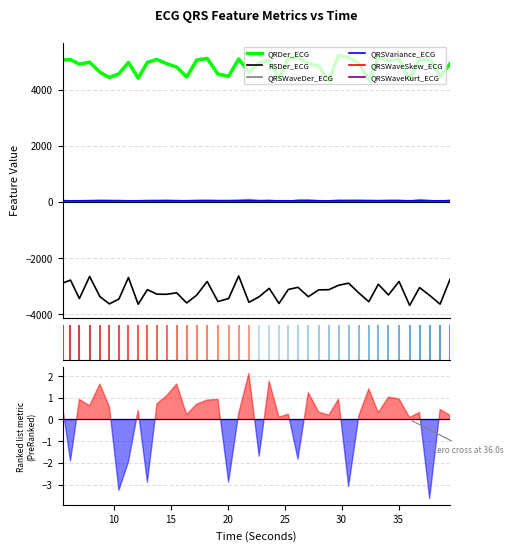

True or false: QRSWaveDer_ECG and QRDer_ECG intersect in this chart.

False